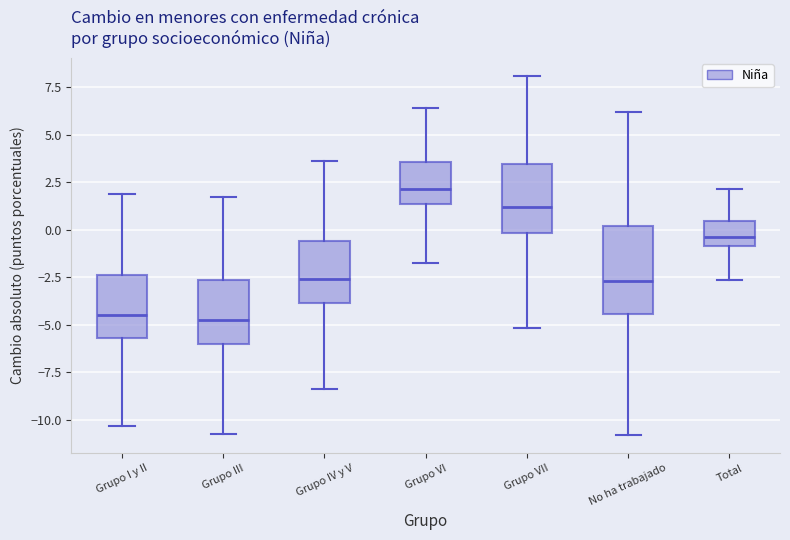

Where is the lower edge of the box for Grupo IV y V on the y-axis? The values are not printed on the chart, so give them approximately, as read against the axis.

-4.0